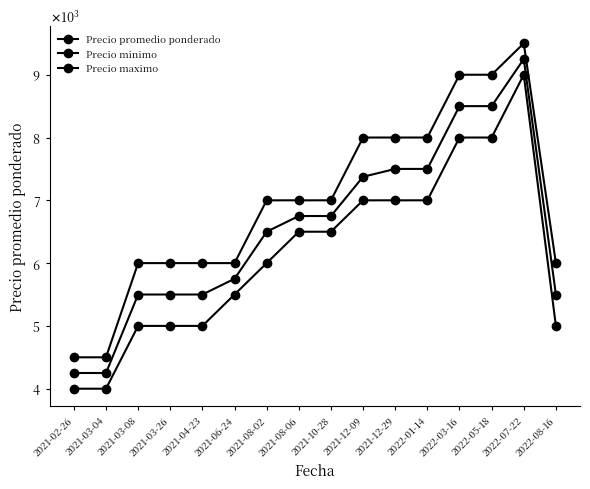

Does the chart have visible grid lines?

No